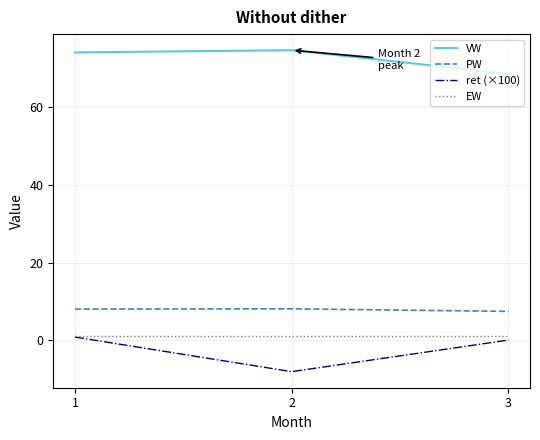

Which series has the largest total across all categories?

VW